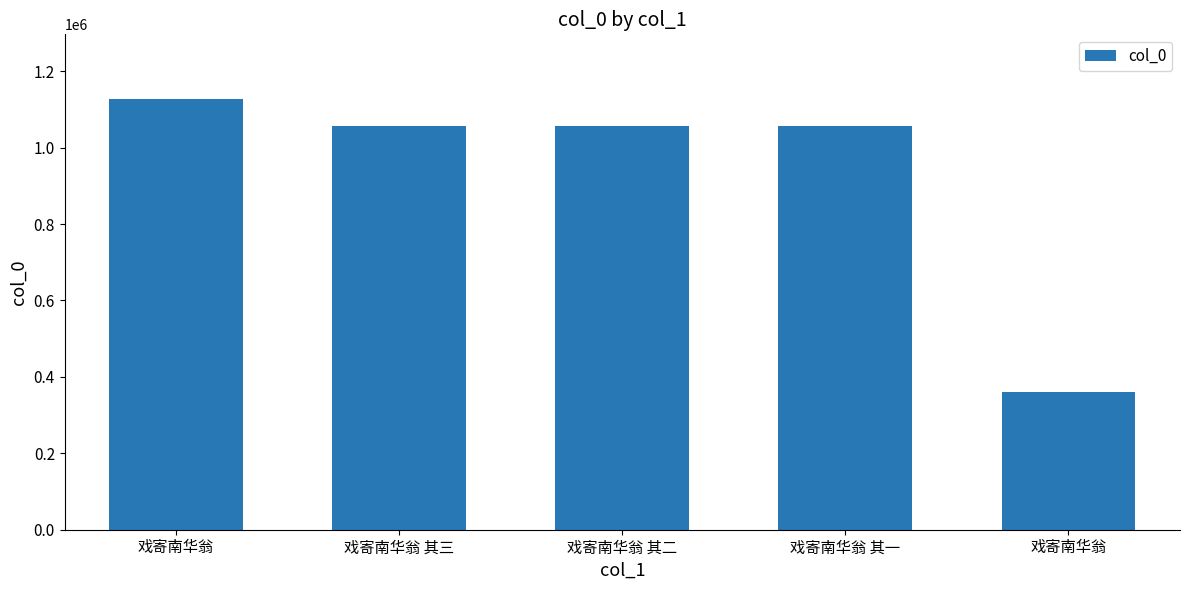

Which category has the lowest value across all series?

戏寄南华翁